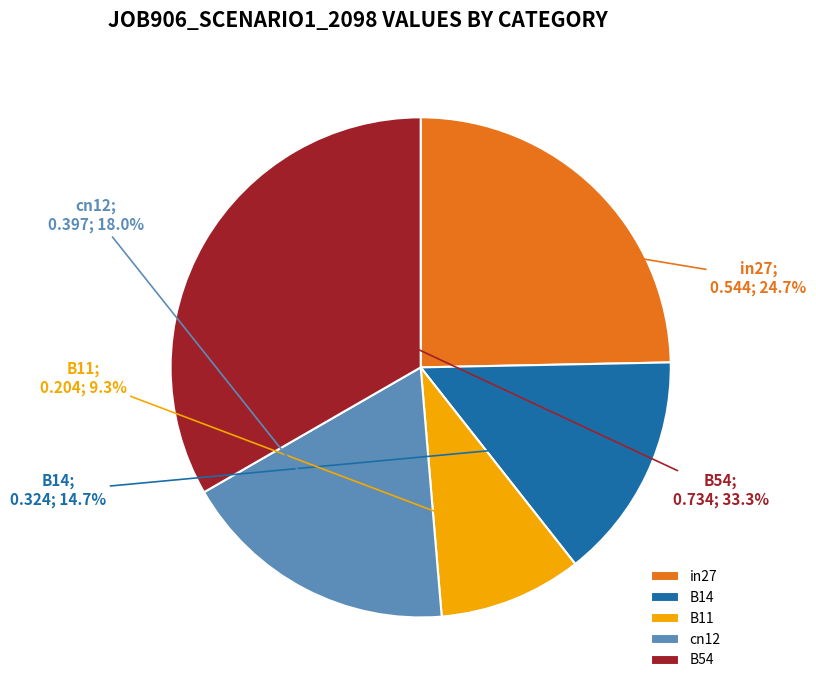

What percentage is the B14 slice, to the nearest percent?

15%